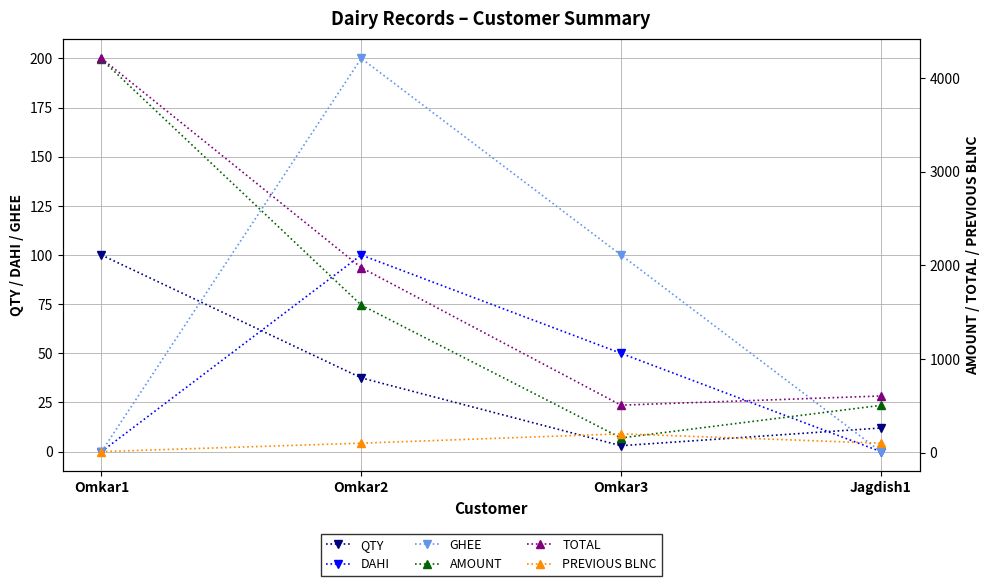

What position from the left is Omkar1?

1